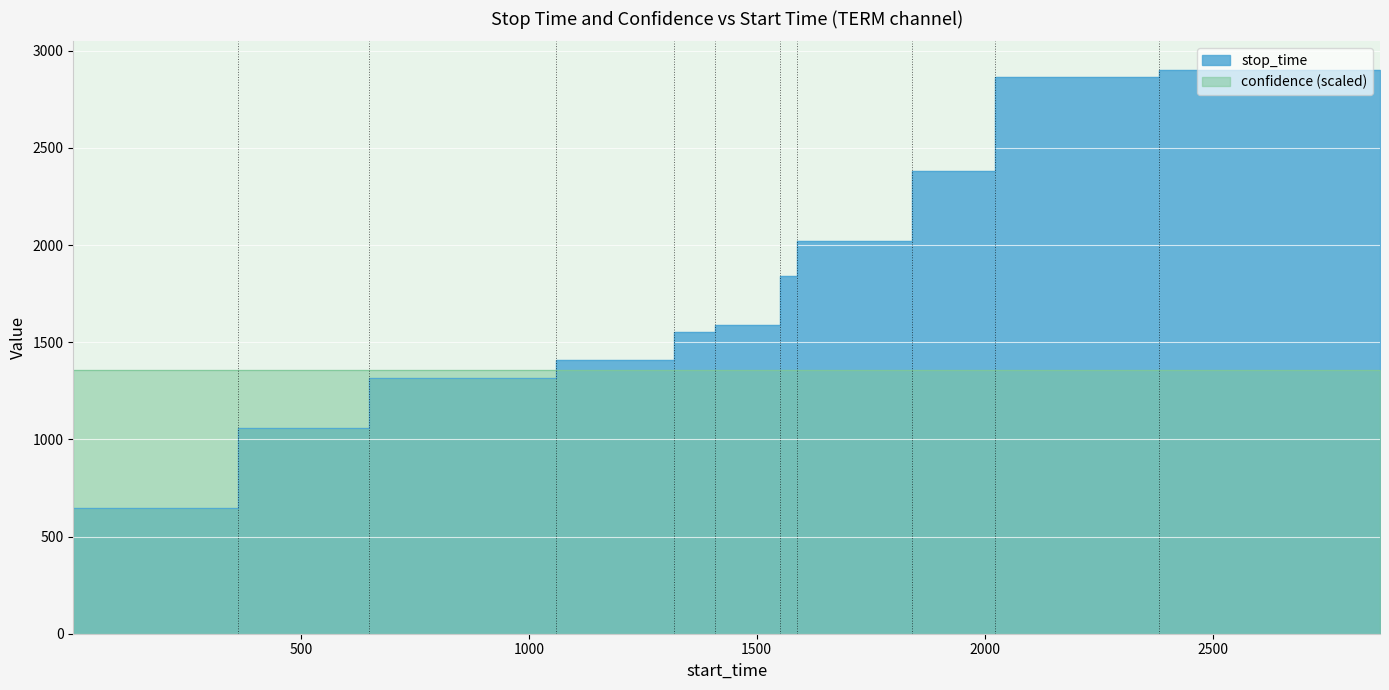

What is the sum of the values at 1589 and 1841?

3861